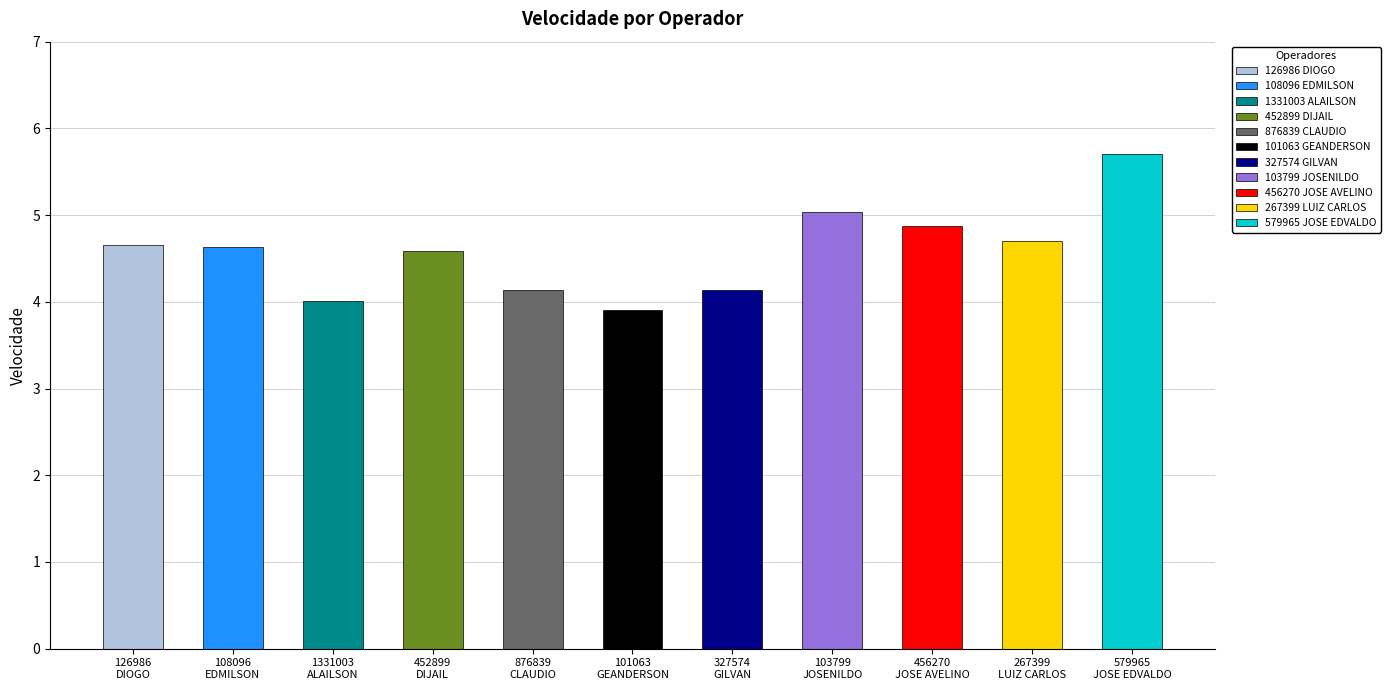

The value at 876839
CLAUDIO is 4.1. True or false?

True